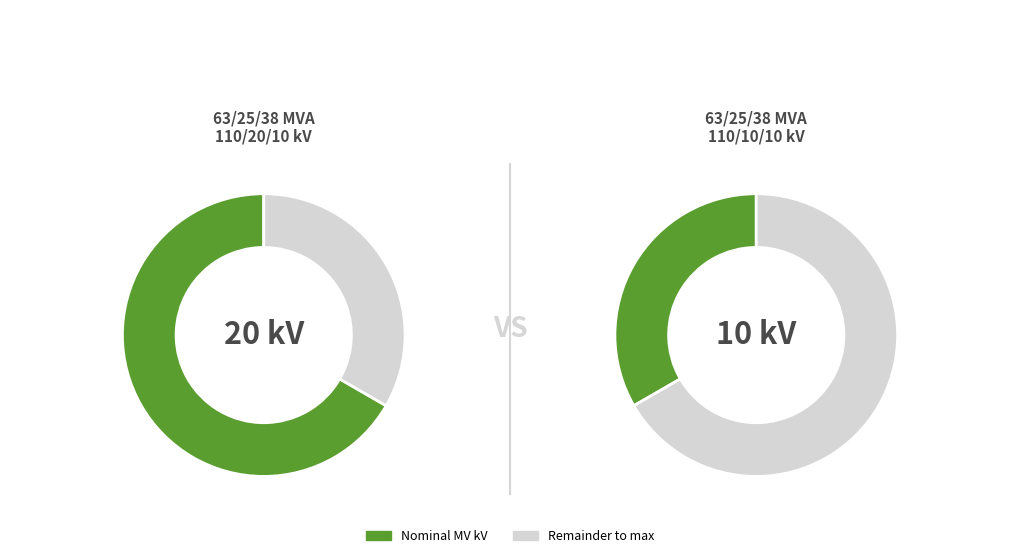

What is the change in value from 63/25/38 MVA 110/20/10 kV to 63/25/38 MVA 110/10/10 kV?

-10